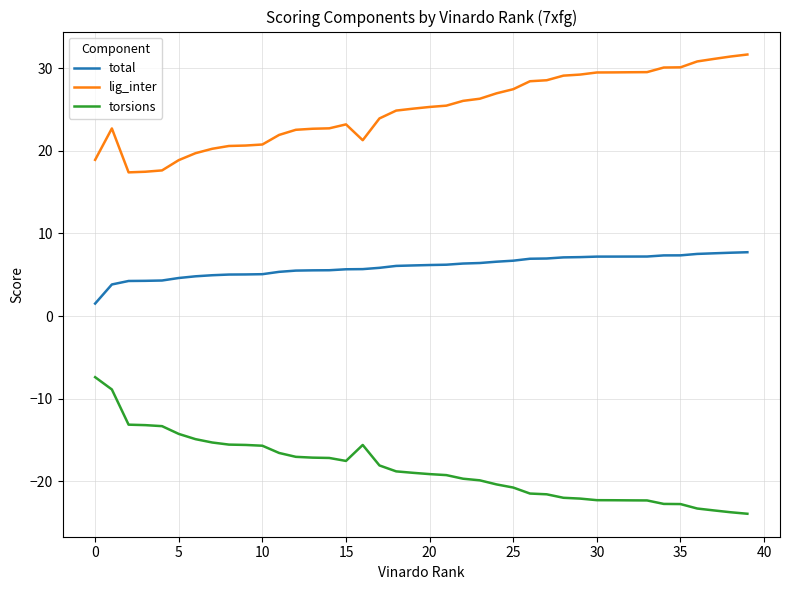

True or false: total and lig_inter cross at least once.

False